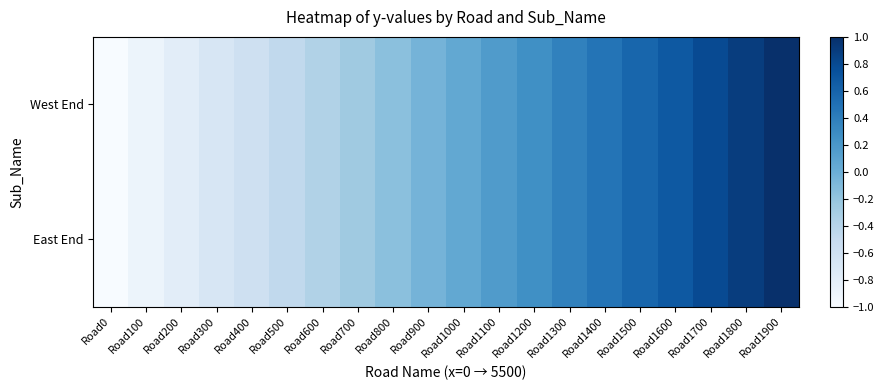

Reading left to right, extract all data points from this chart.

West End: Road0=-1.0	Road100=-0.9	Road200=-0.8	Road300=-0.7	Road400=-0.6	Road500=-0.5	Road600=-0.4	Road700=-0.3	Road800=-0.2	Road900=-0.1	Road1000=0.1	Road1100=0.2	Road1200=0.3	Road1300=0.4	Road1400=0.5	Road1500=0.6	Road1600=0.7	Road1700=0.8	Road1800=0.9	Road1900=1.0
East End: Road0=-1.0	Road100=-0.9	Road200=-0.8	Road300=-0.7	Road400=-0.6	Road500=-0.5	Road600=-0.4	Road700=-0.3	Road800=-0.2	Road900=-0.1	Road1000=0.1	Road1100=0.2	Road1200=0.3	Road1300=0.4	Road1400=0.5	Road1500=0.6	Road1600=0.7	Road1700=0.8	Road1800=0.9	Road1900=1.0